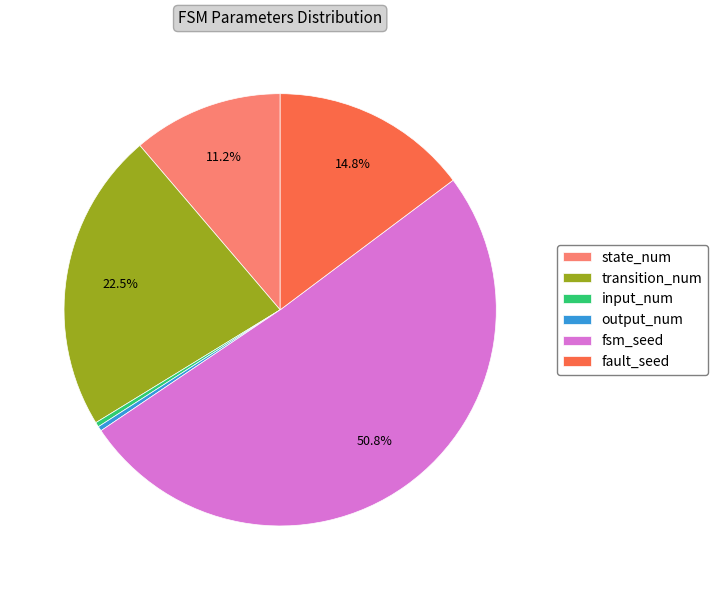

What is the ratio of the value at state_num to the value at input_num?

32.0